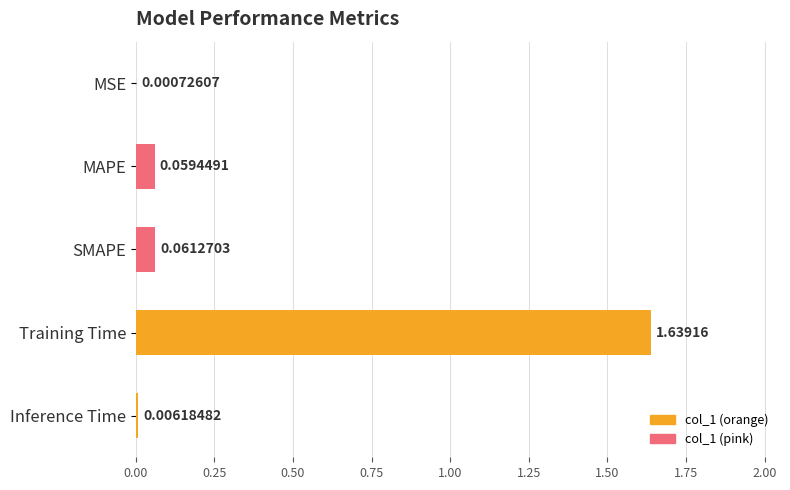

What is the change in value from MSE to MAPE?

+0.1